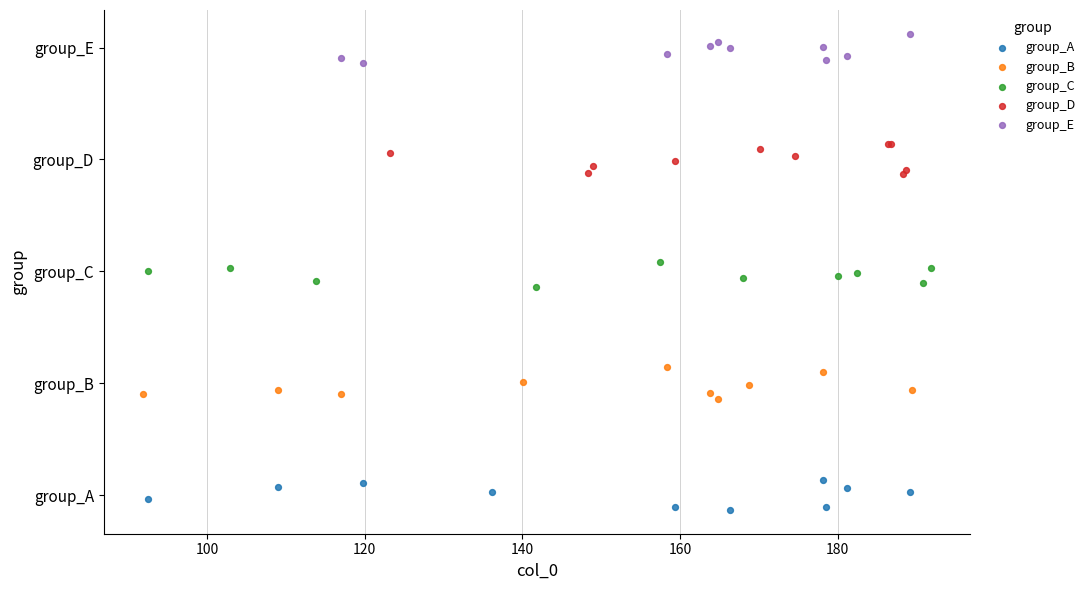

What are all the series names shown in the legend?

group_A, group_B, group_C, group_D, group_E